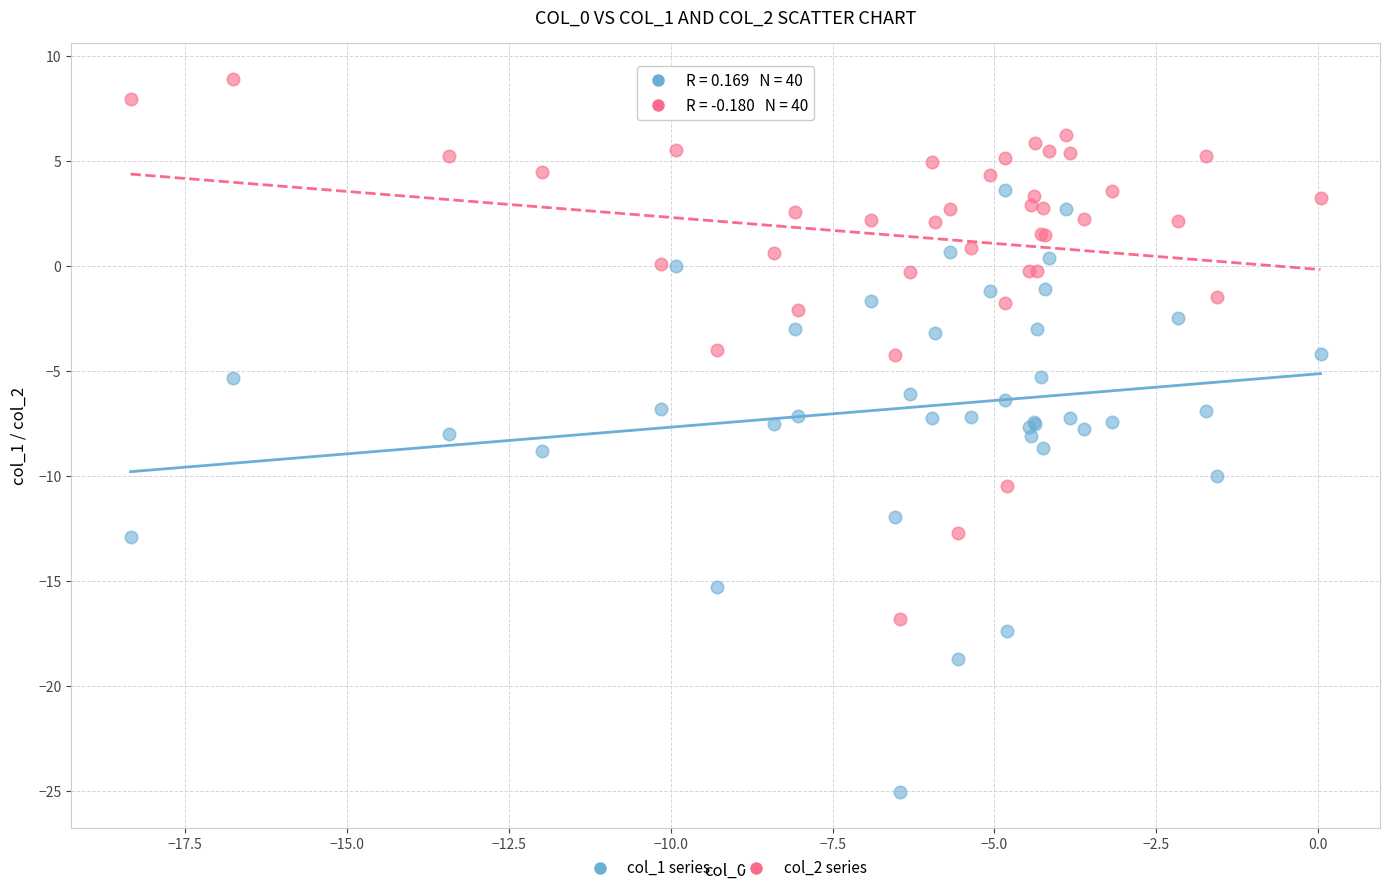

Which series has the largest Y range (max minus min)?

col_1 series